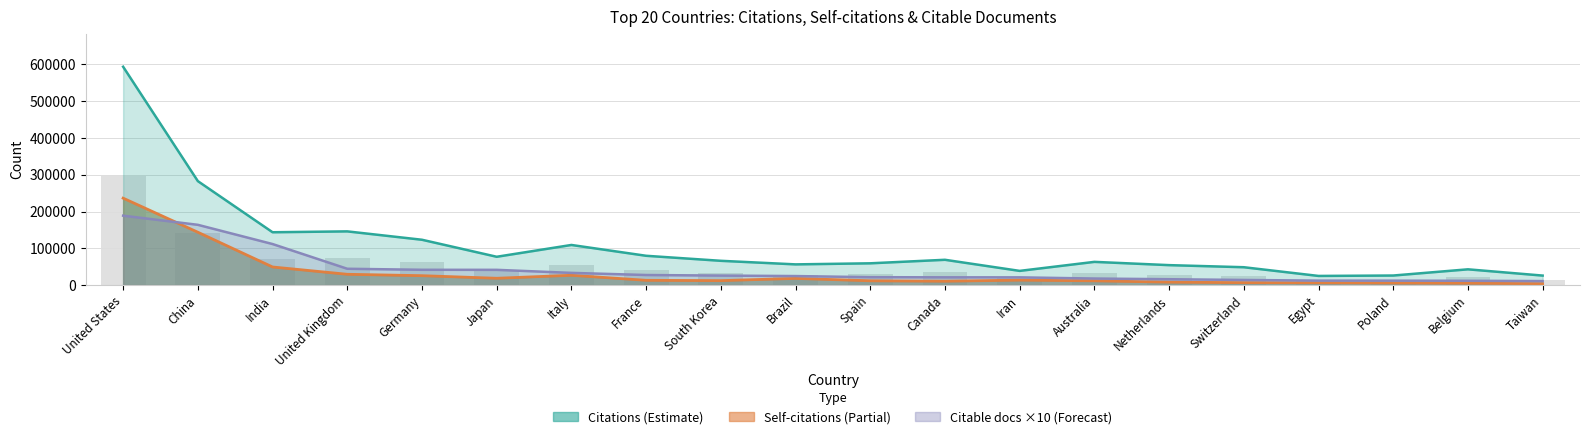

The value of Self-citations (partial estimate) at Switzerland is 6610. True or false?

True